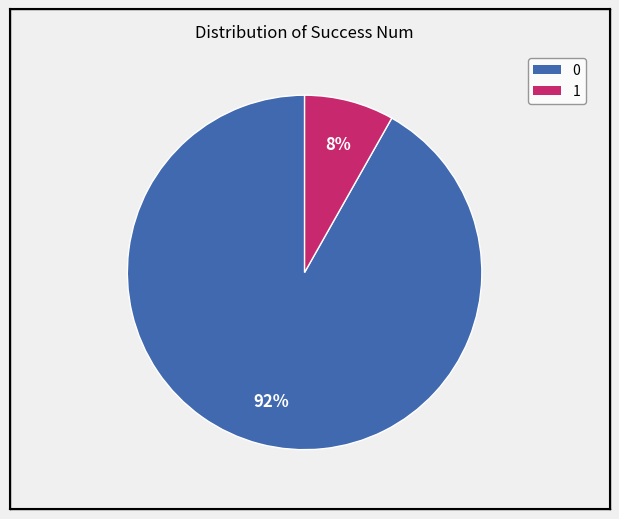

Is it true that 0 is 92% of the pie?

True